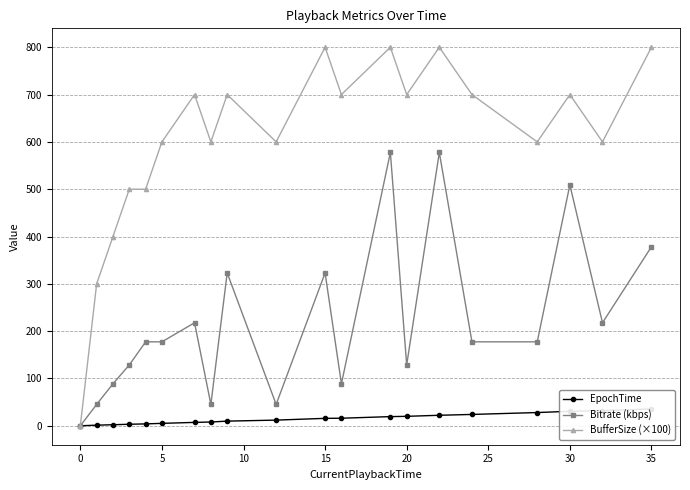

True or false: Bitrate (kbps) has more than 2 points higher than both neighbors.

True